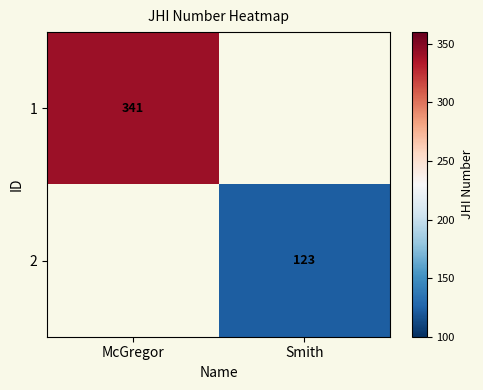

How many categories are shown in the chart?

2